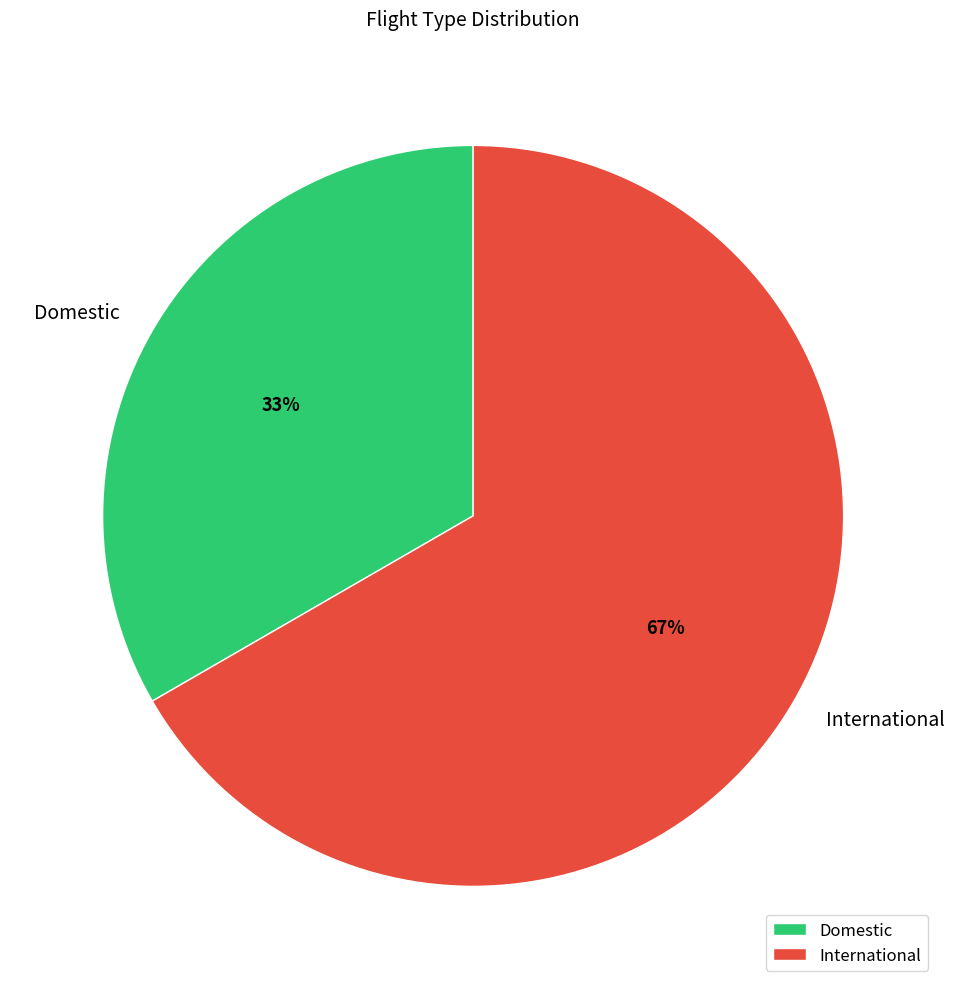

The Domestic slice represents 33% of the pie. True or false?

True